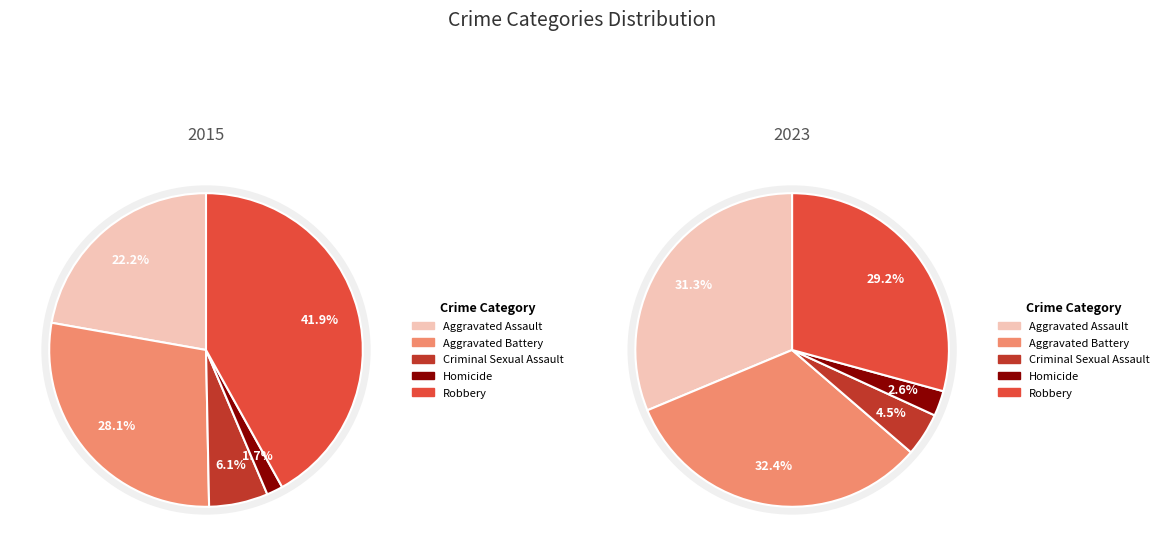

Is 2018 the majority of the pie?

No